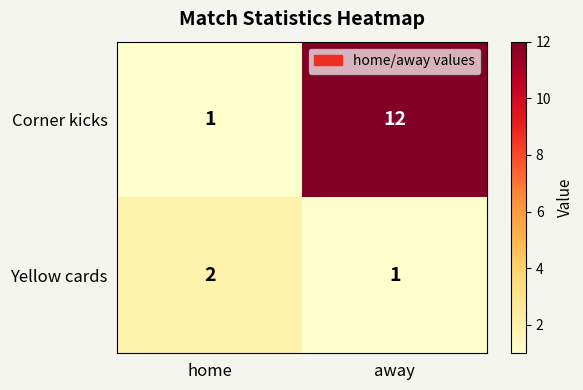

Is the value of Corner kicks at away greater than the value of Yellow cards at home?

Yes